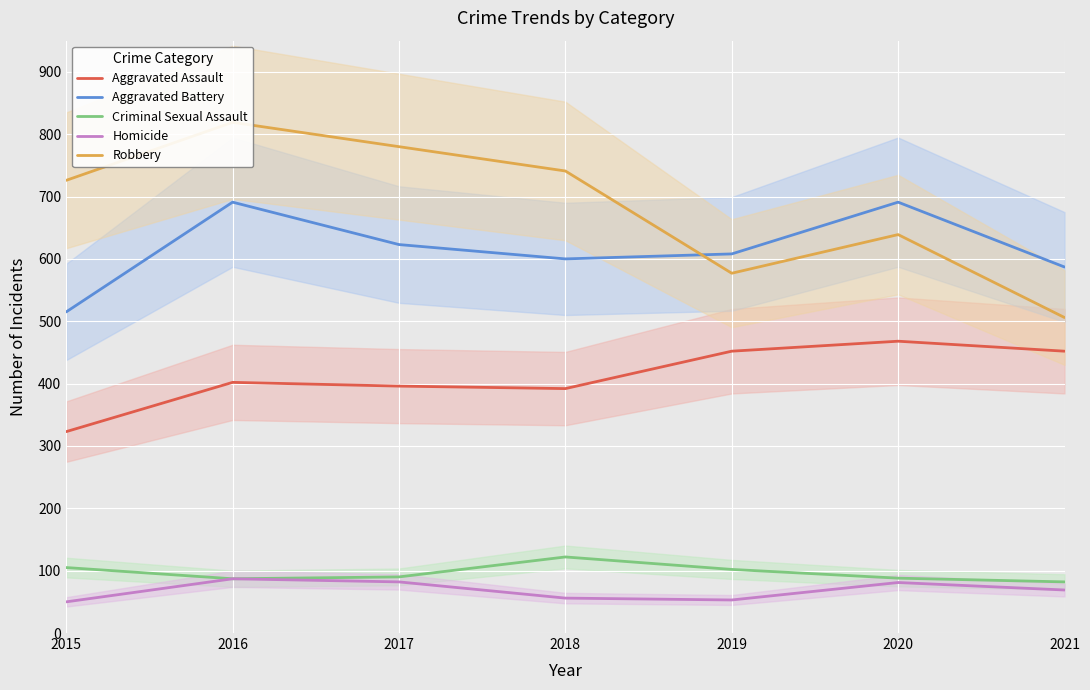

True or false: Criminal Sexual Assault and Aggravated Assault intersect in this chart.

False